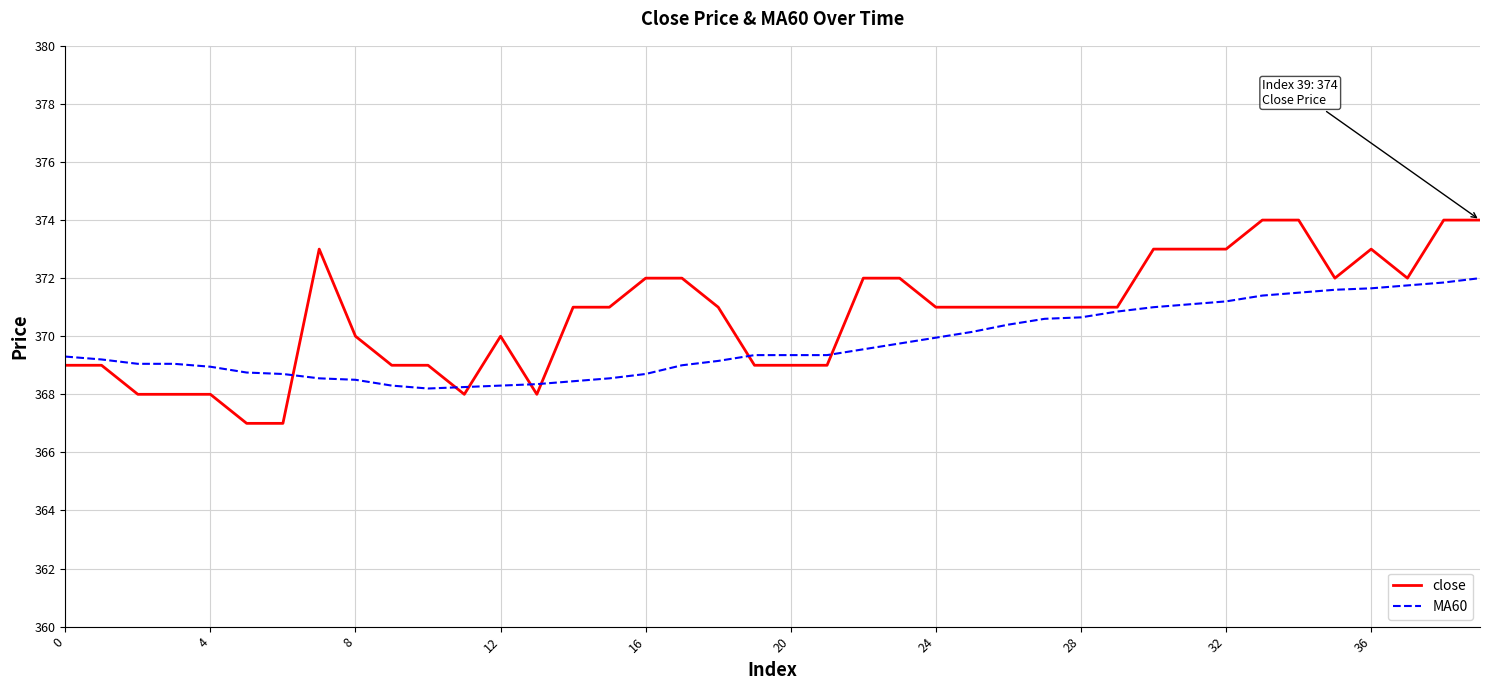

Which series has the largest total across all categories?

close